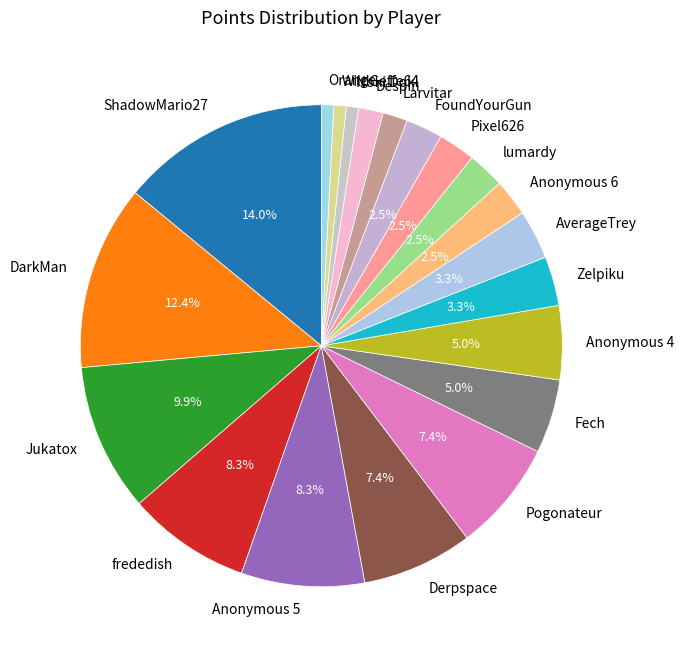

To the nearest percent, what is the average slice percentage?

5%